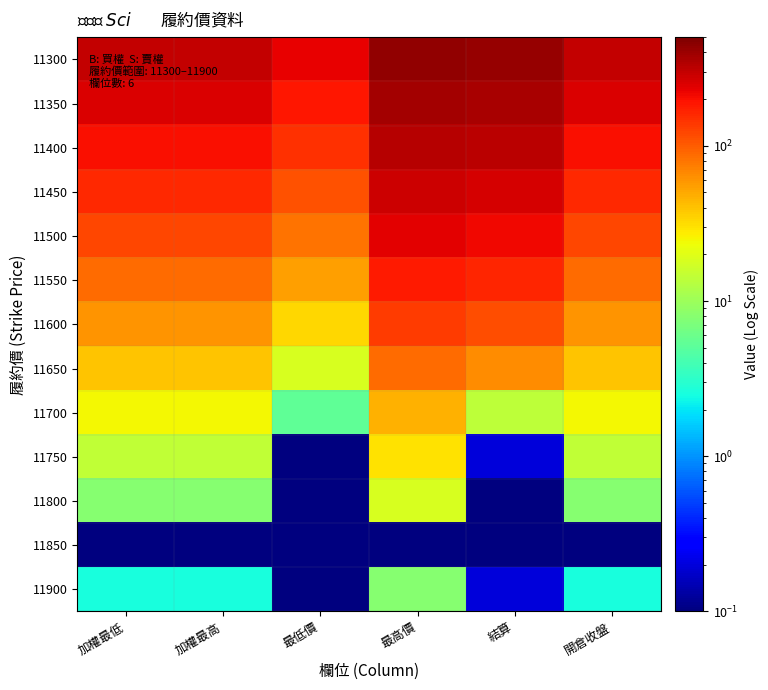

Reading left to right, transcribe all the data shown in this chart.

11300: 加權最低=295.0	加權最高=295.0	最低價=231.0	最高價=432.0	結算=413.0	開倉收盤=295.0
11350: 加權最低=255.0	加權最高=255.0	最低價=190.0	最高價=383.0	結算=363.0	開倉收盤=255.0
11400: 加權最低=202.0	加權最高=202.0	最低價=148.0	最高價=334.0	結算=314.0	開倉收盤=202.0
11450: 加權最低=160.0	加權最高=160.0	最低價=111.0	最高價=283.0	結算=265.0	開倉收盤=160.0
11500: 加權最低=121.0	加權最高=121.0	最低價=81.0	最高價=233.0	結算=215.0	開倉收盤=121.0
11550: 加權最低=88.0	加權最高=88.0	最低價=55.0	最高價=184.0	結算=164.0	開倉收盤=88.0
11600: 加權最低=61.0	加權最高=61.0	最低價=33.5	最高價=135.0	結算=114.0	開倉收盤=61.0
11650: 加權最低=39.5	加權最高=39.5	最低價=18.0	最高價=87.0	結算=64.0	開倉收盤=39.5
11700: 加權最低=24.5	加權最高=24.5	最低價=5.3	最高價=46.0	結算=14.0	開倉收盤=24.5
11750: 加權最低=14.5	加權最高=14.5	最低價=0.1	最高價=30.0	結算=0.2	開倉收盤=14.5
11800: 加權最低=7.9	加權最高=7.9	最低價=0.1	最高價=18.5	結算=0.1	開倉收盤=7.9
11850: 加權最低=0.0	加權最高=0.0	最低價=0.0	最高價=0.0	結算=0.0	開倉收盤=0.0
11900: 加權最低=2.6	加權最高=2.6	最低價=0.1	最高價=8.0	結算=0.2	開倉收盤=2.6